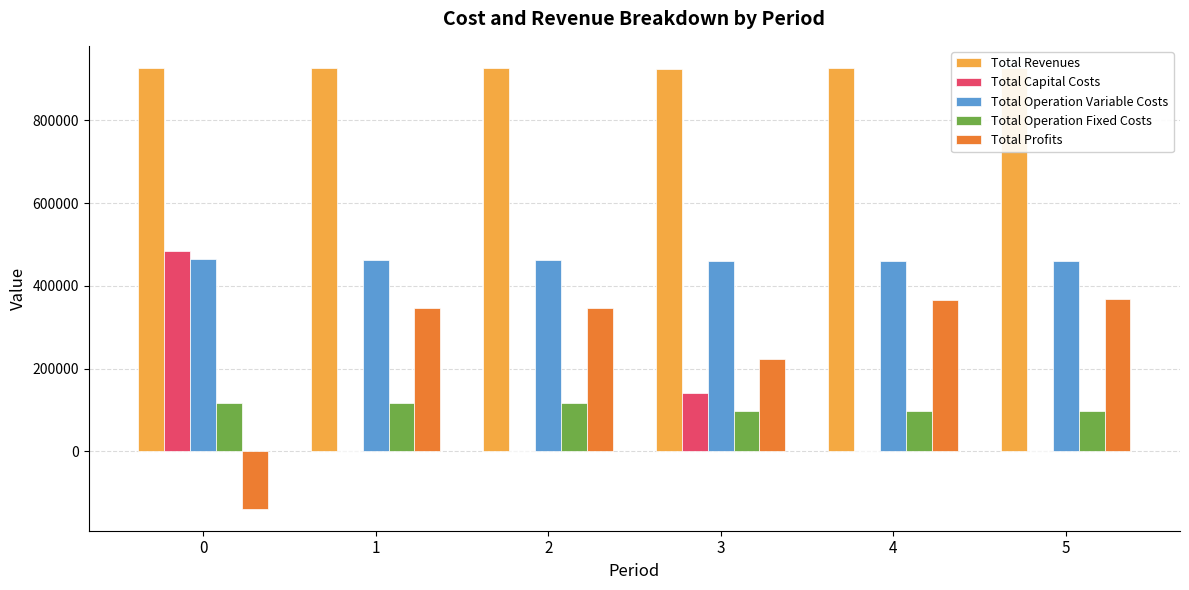

How many groups of bars are there?

6